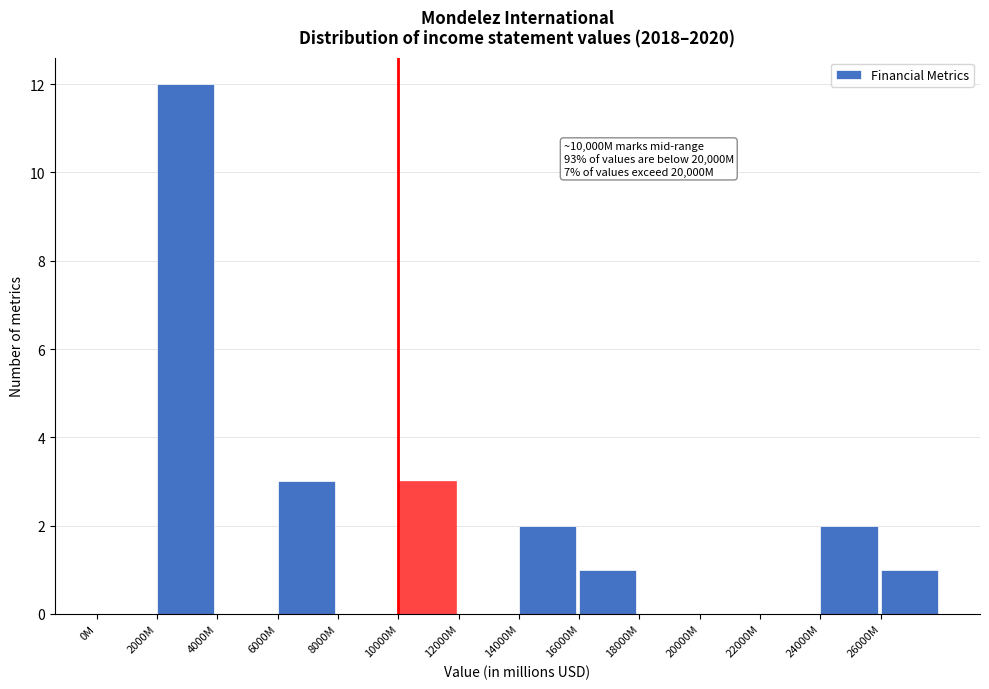

Reading right to left, what are all the values shown in this chart?

26000M=1	24000M=2	22000M=0	20000M=0	18000M=0	16000M=1	14000M=2	12000M=0	10000M=3	8000M=0	6000M=3	4000M=0	2000M=12	0M=0